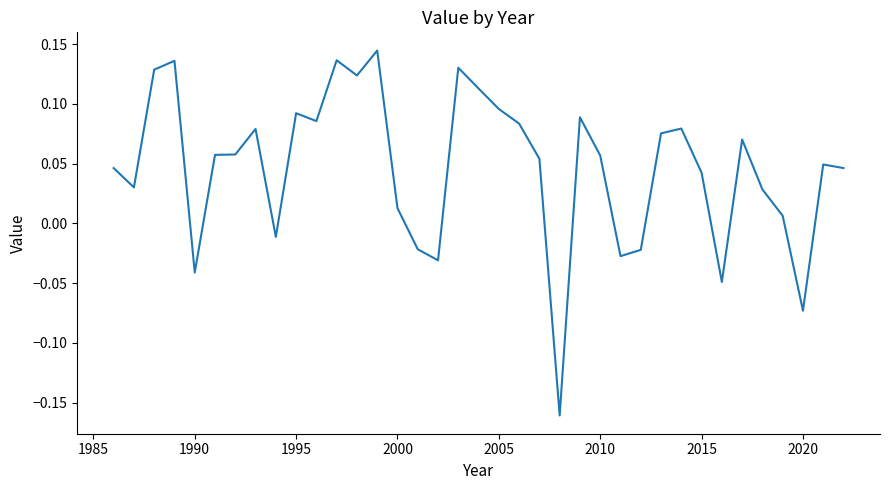

What is the difference between the maximum and minimum values?

0.3